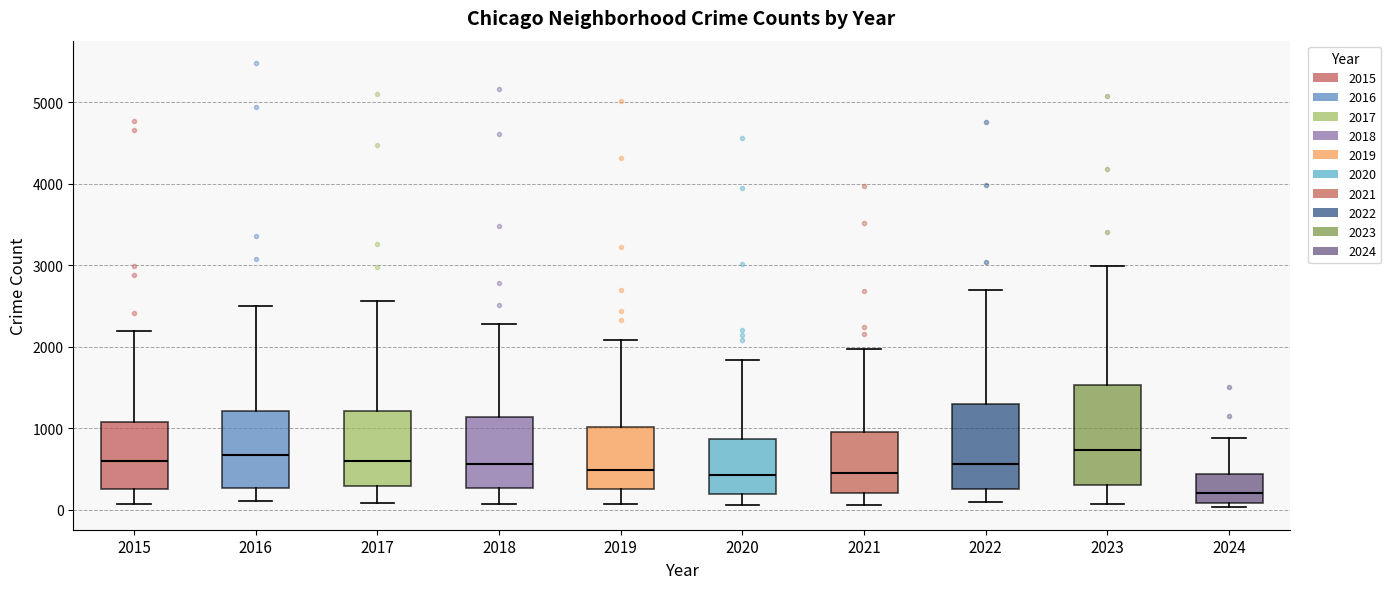

Reading left to right, transcribe this box plot: for each box, give where its median line is, the range the box spans, and where its two whiskers end, as read against the y-axis. The values are not printed on the chart, so give them approximately, as read against the axis.

2015: median 600, box 300 to 1100, whiskers 100 to 2200
2016: median 700, box 300 to 1200, whiskers 100 to 2500
2017: median 600, box 300 to 1200, whiskers 100 to 2600
2018: median 600, box 300 to 1100, whiskers 100 to 2300
2019: median 500, box 300 to 1000, whiskers 100 to 2100
2020: median 400, box 200 to 900, whiskers 100 to 1800
2021: median 500, box 200 to 900, whiskers 100 to 2000
2022: median 600, box 300 to 1300, whiskers 100 to 2700
2023: median 700, box 300 to 1500, whiskers 100 to 3000
2024: median 200, box 100 to 400, whiskers 0 to 900